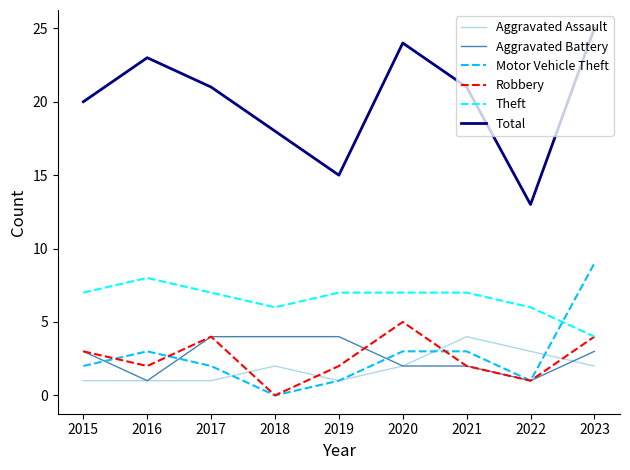

Which series has the largest total across all categories?

Total